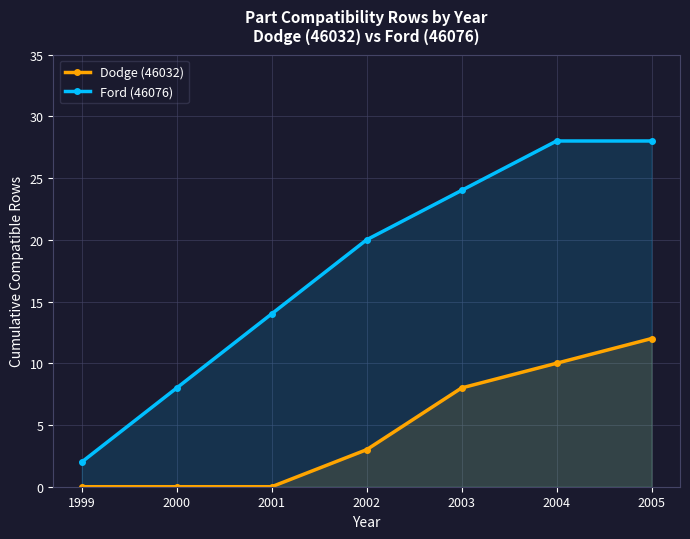

At which category is the sum across all series the highest?

2005